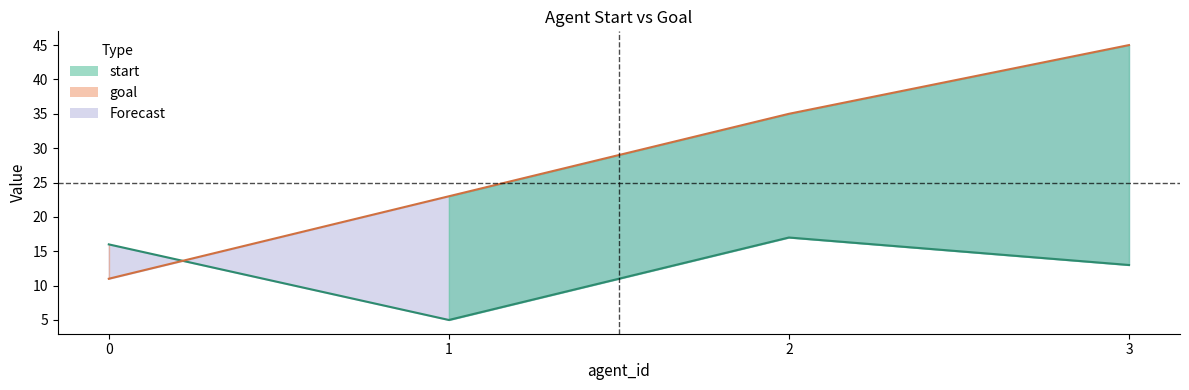

At which category does the chart reach its peak across all series?

3